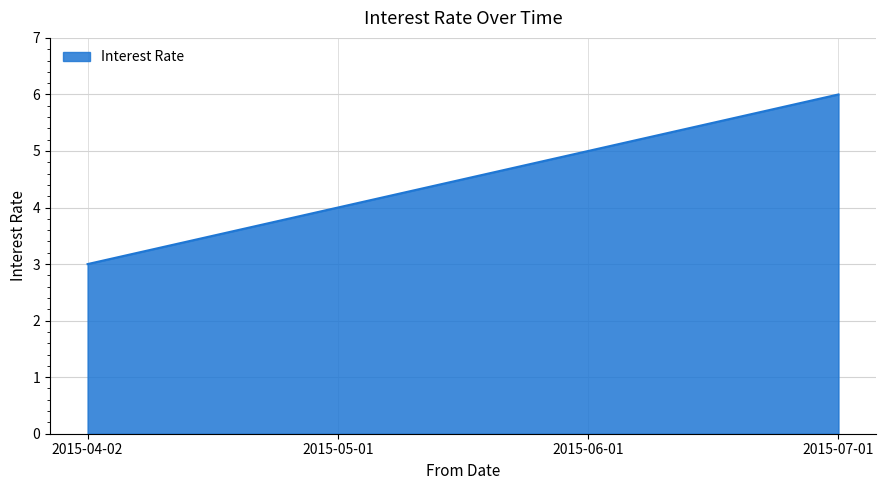

List the labels in order of value, largest first.

2015-07-01, 2015-06-01, 2015-05-01, 2015-04-02